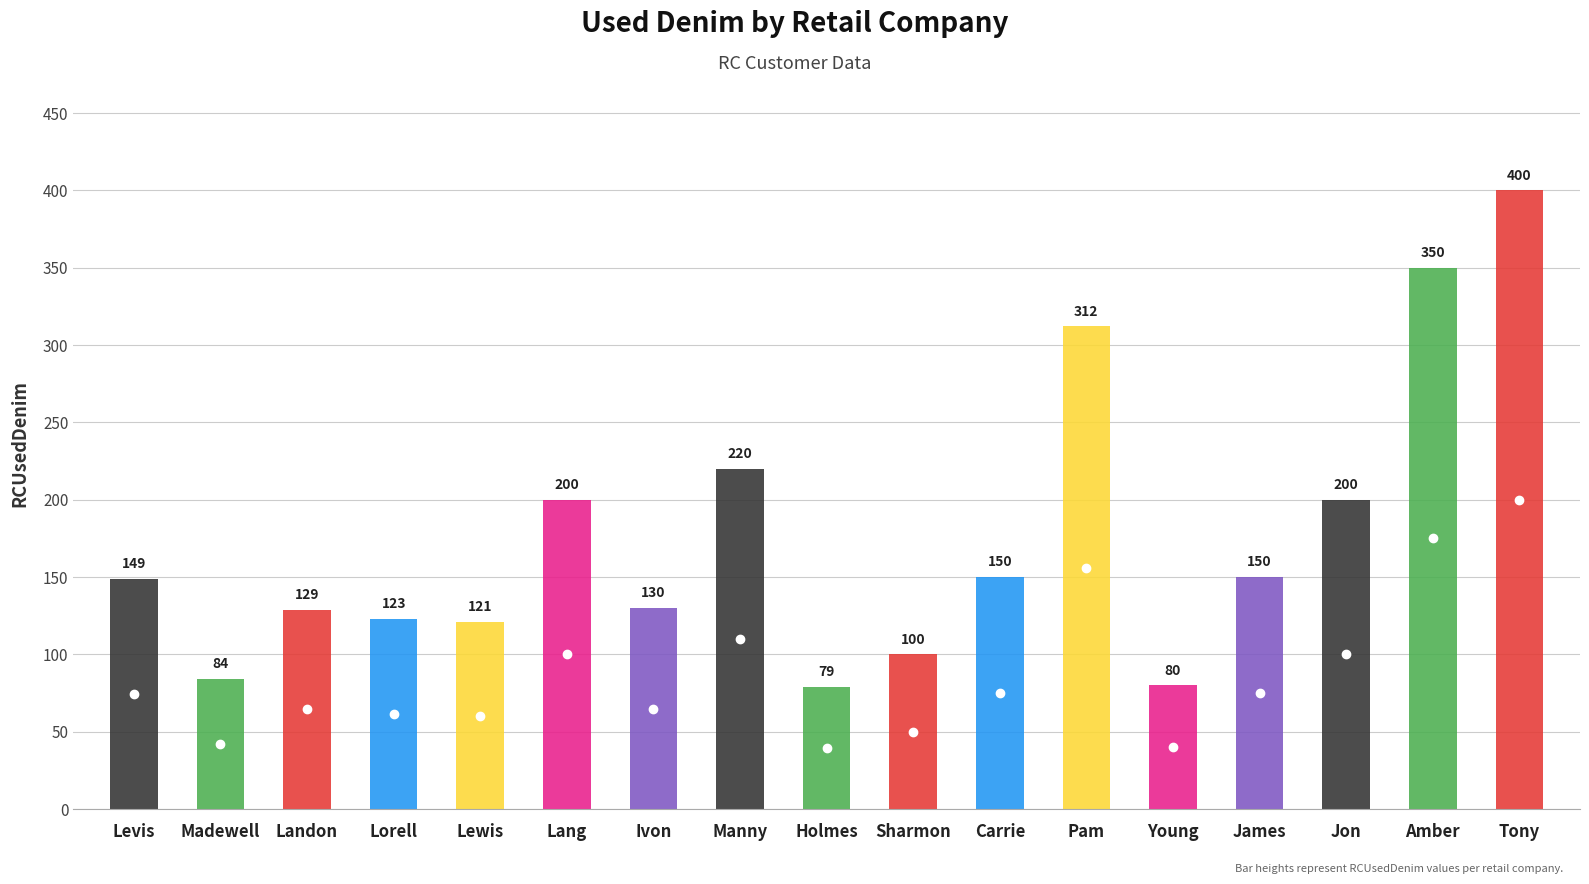

How many data points are less than 149?

8